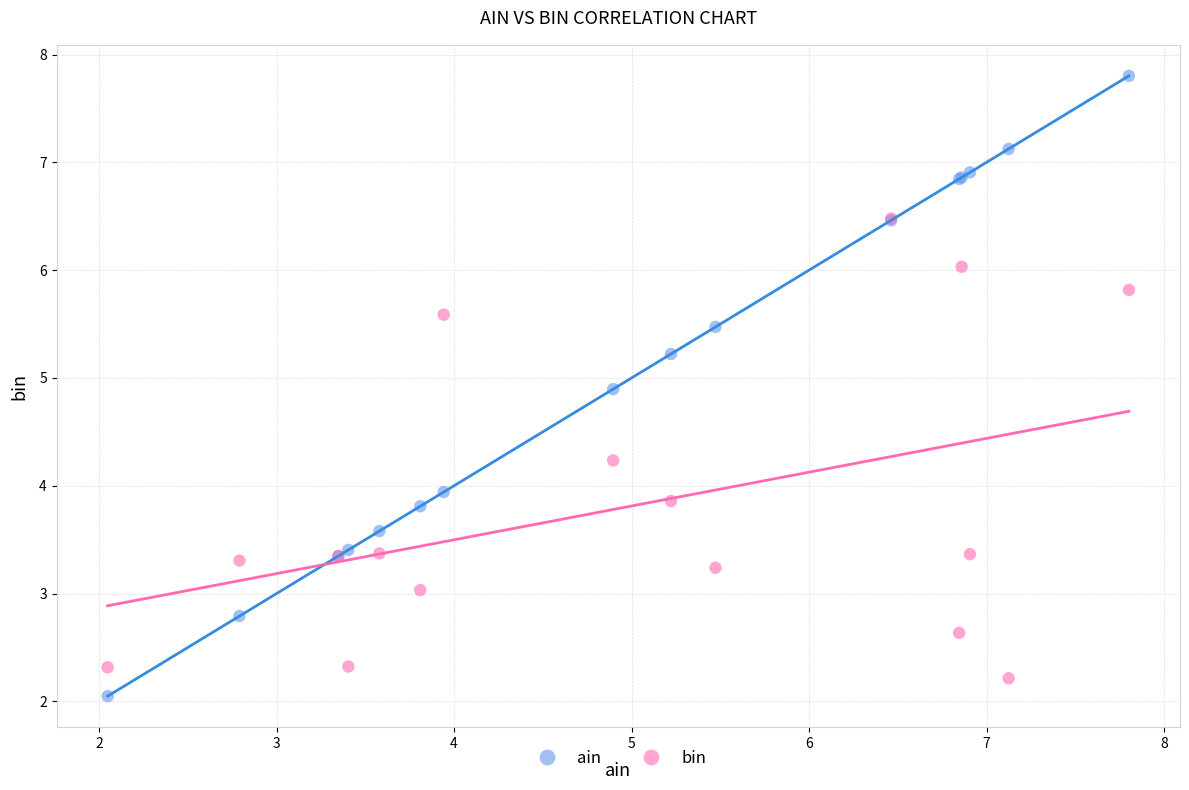

What are all the series names shown in the legend?

ain, bin